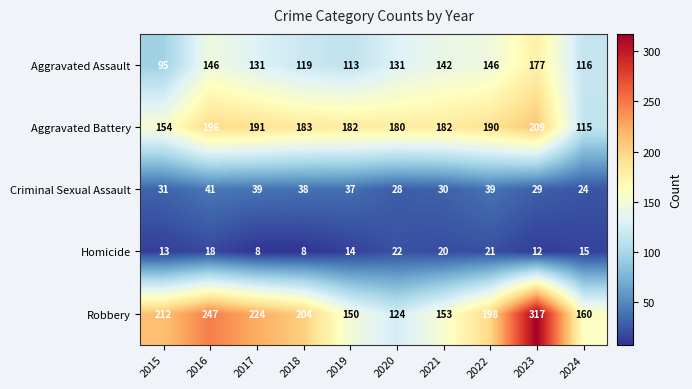

Which series has the widest spread of values?

Robbery